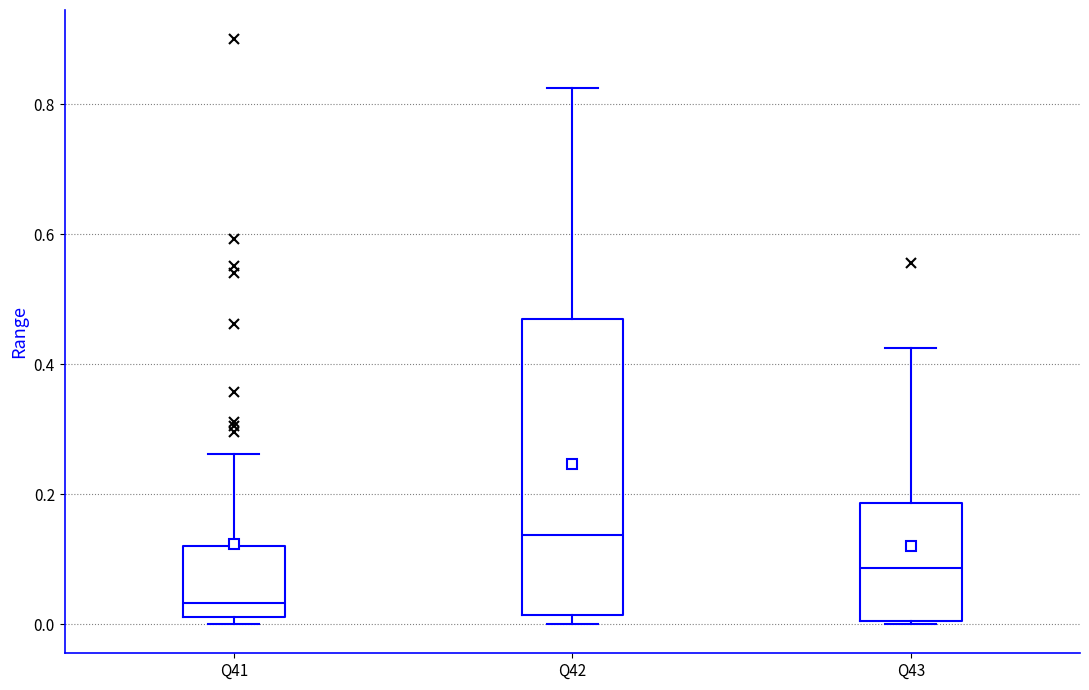

Which box has the highest median line?

Q42